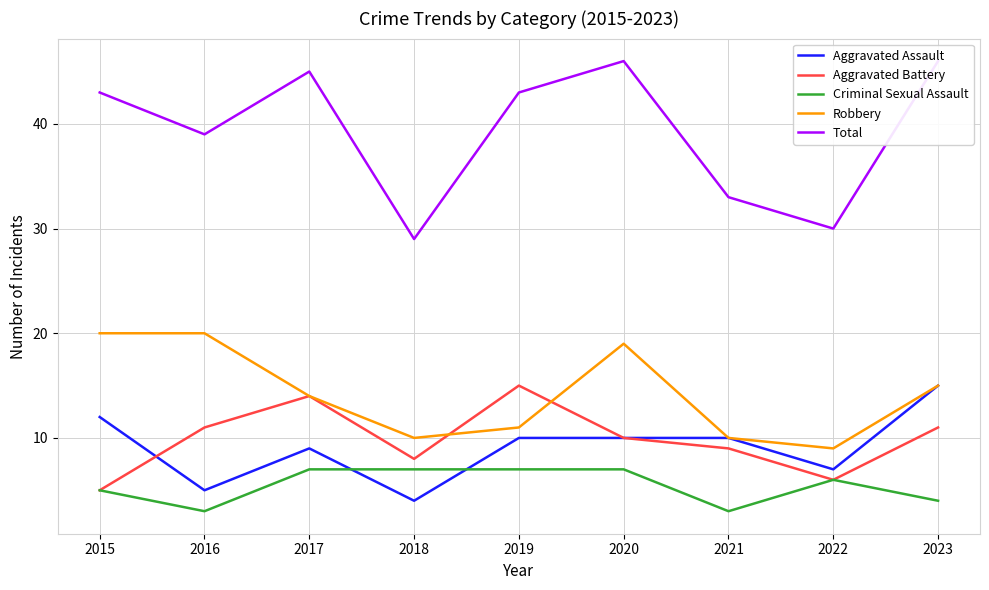

Reading right to left, what are all the values shown in this chart?

Aggravated Assault: 15	7	10	10	10	4	9	5	12
Aggravated Battery: 11	6	9	10	15	8	14	11	5
Criminal Sexual Assault: 4	6	3	7	7	7	7	3	5
Robbery: 15	9	10	19	11	10	14	20	20
Total: 46	30	33	46	43	29	45	39	43